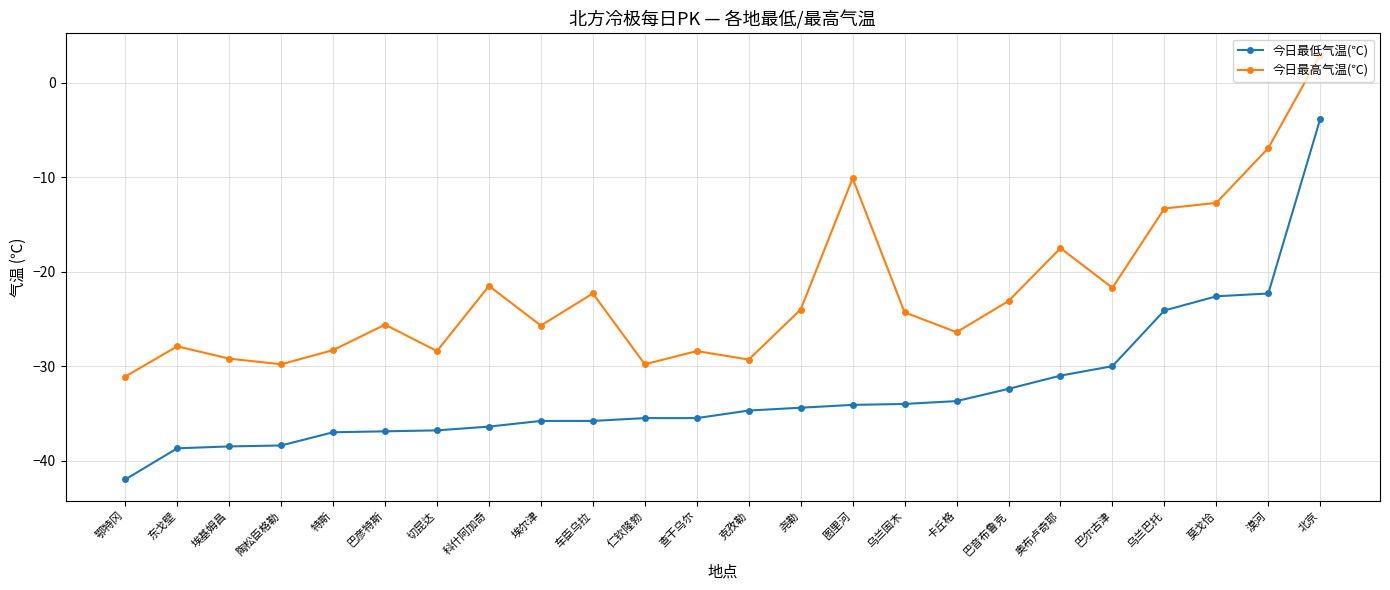

At which category does the chart reach its peak across all series?

北京